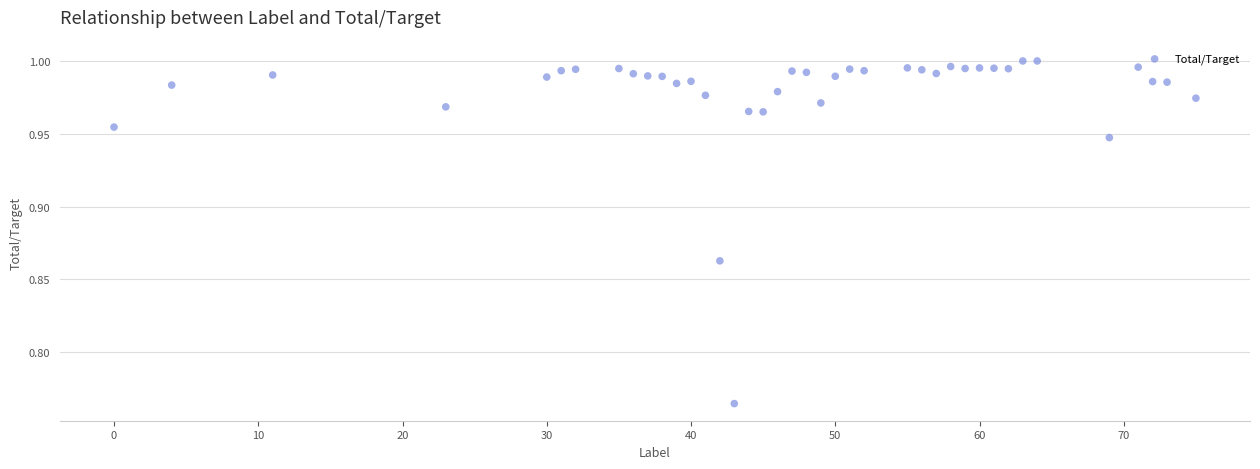

What is the range of X values (max minus min)?

75.0